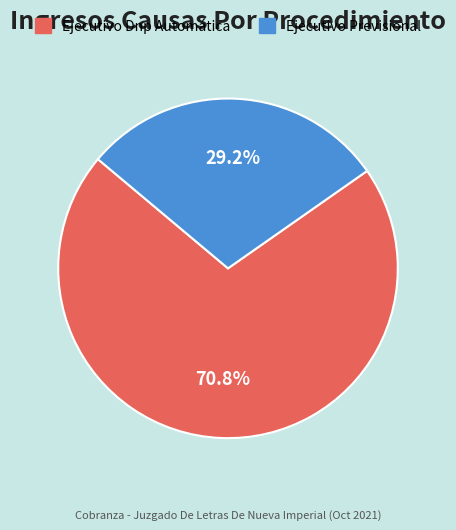

Is it true that Ejecutivo Dnp Automática is 71% of the pie?

True